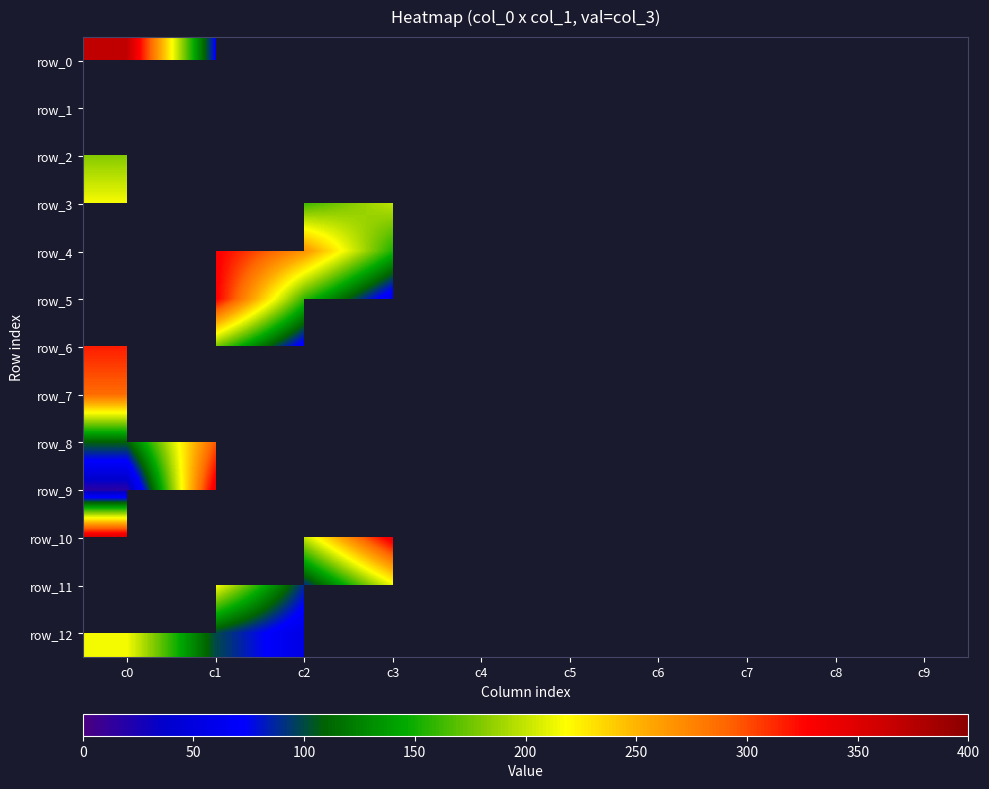

What is the minimum value for row_9?

-1